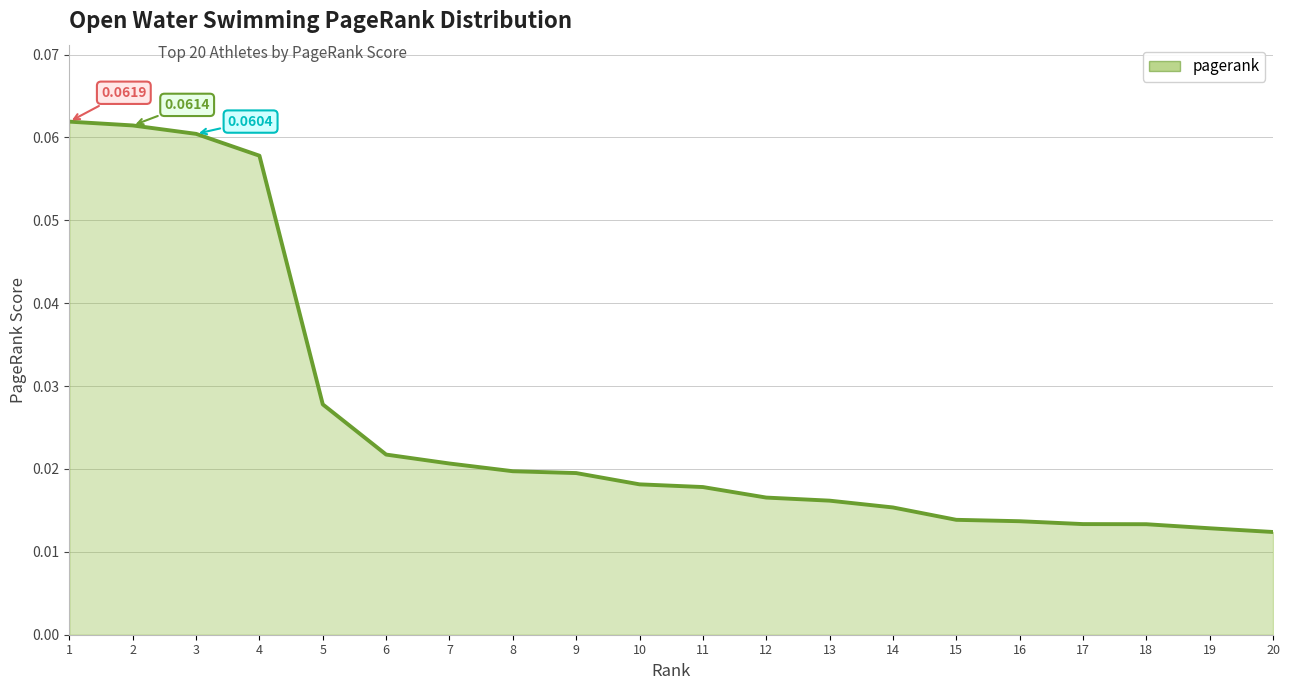

Is it true that the value at 8 is 0.0?

False